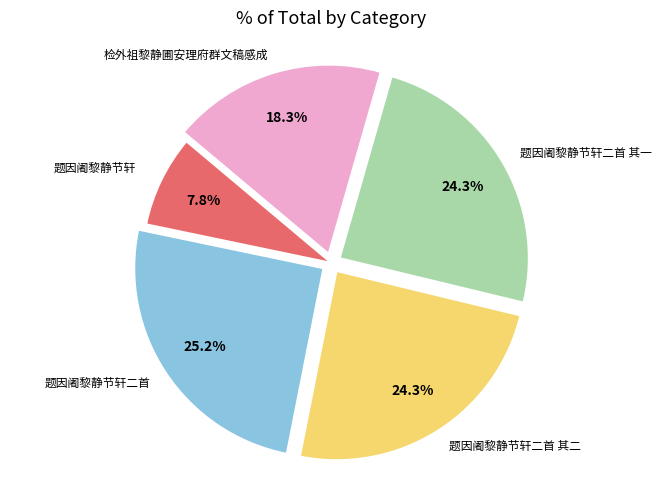

Is there any slice that represents more than half of the pie?

No